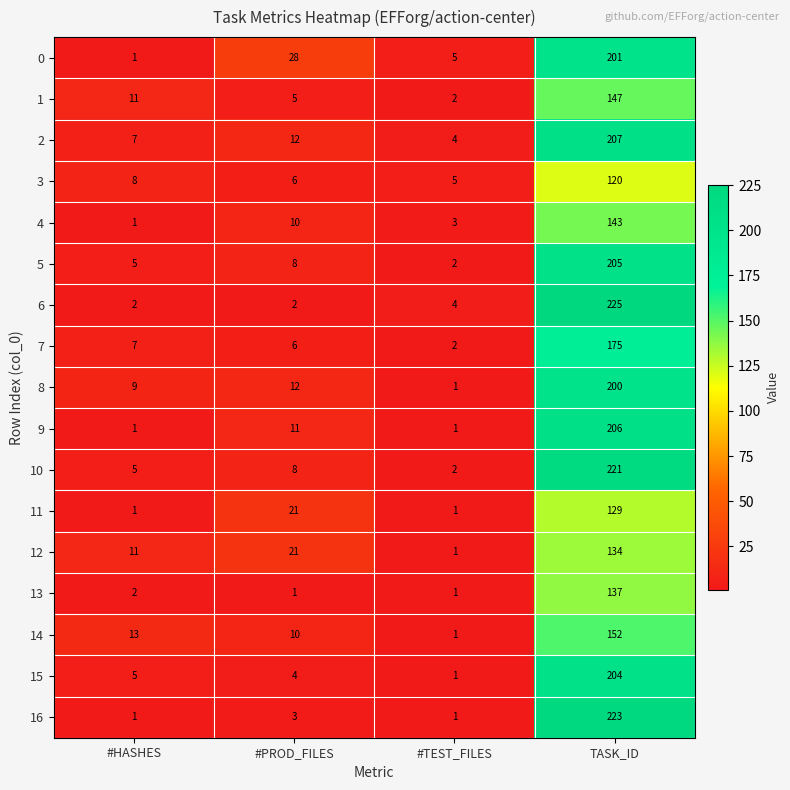

What is the total value across all series at #TEST_FILES?

37